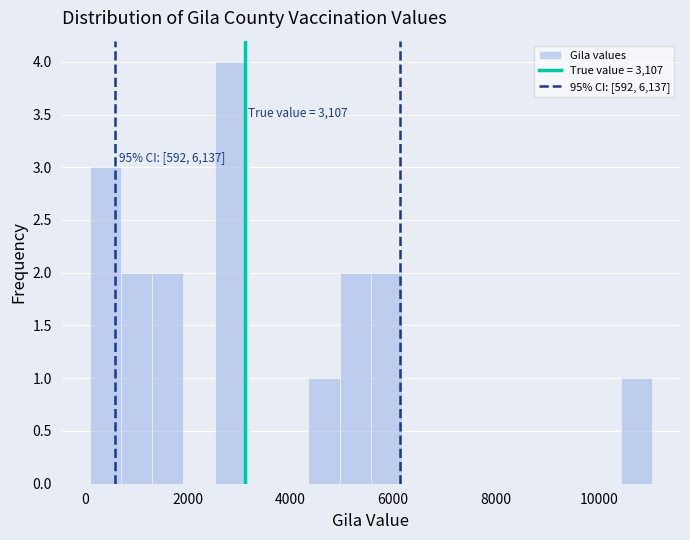

Around what value on the x-axis is the tallest bar? Give the approximate position of its centre, as read against the axis.

2800